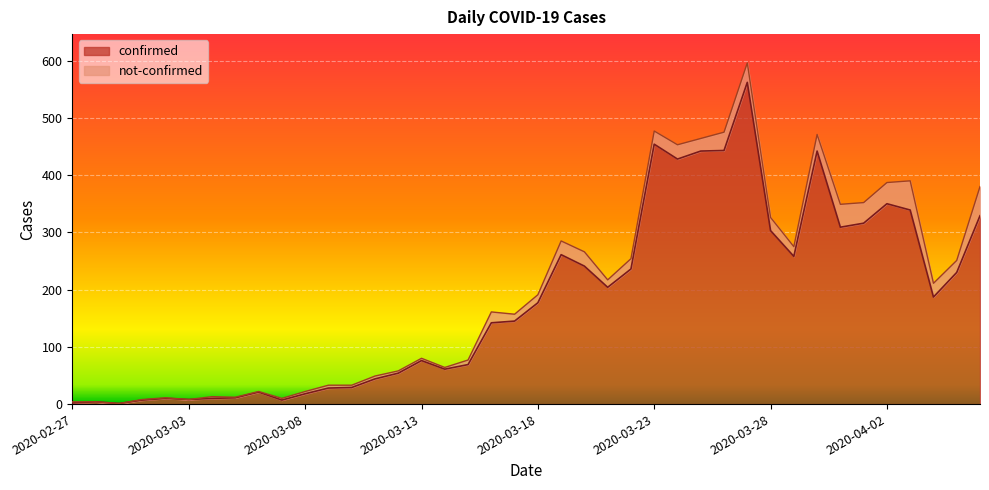

Does the chart display data point markers on the line(s)?

No